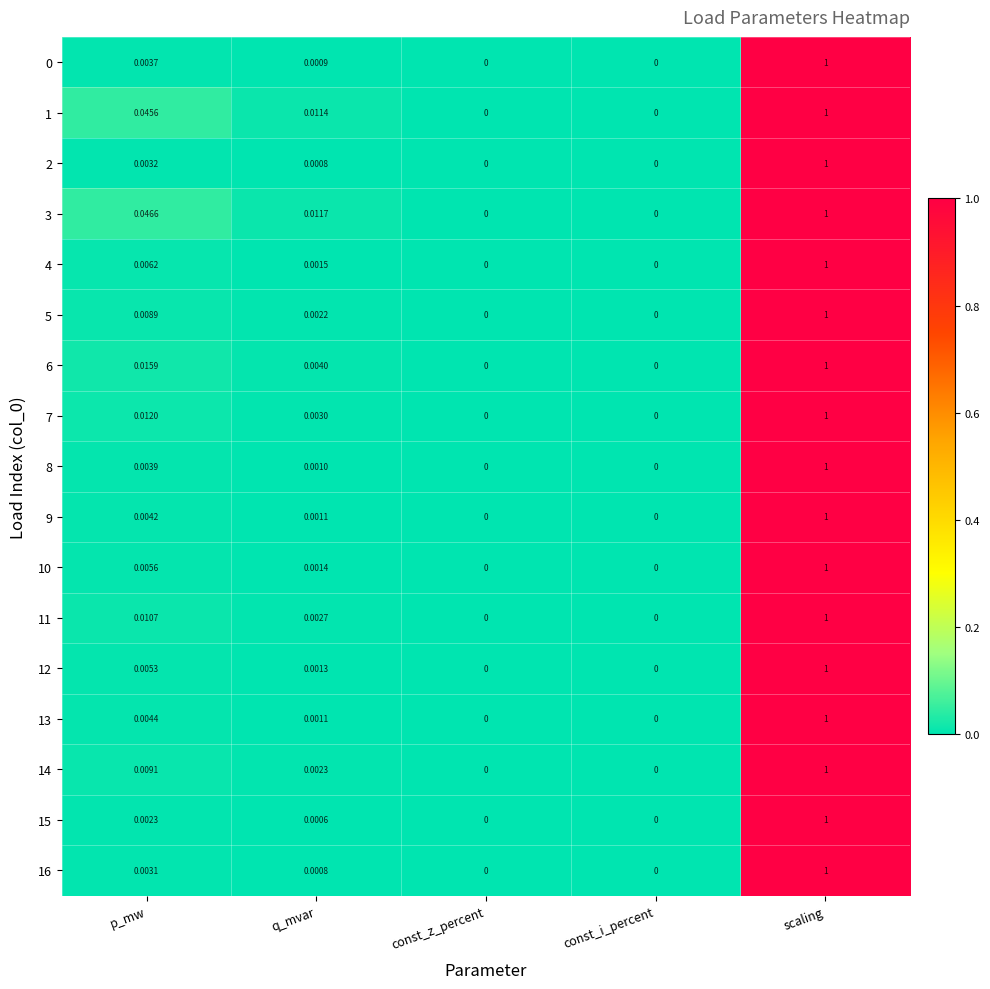

Is the value of 11 at q_mvar greater than the value of 16 at q_mvar?

Yes